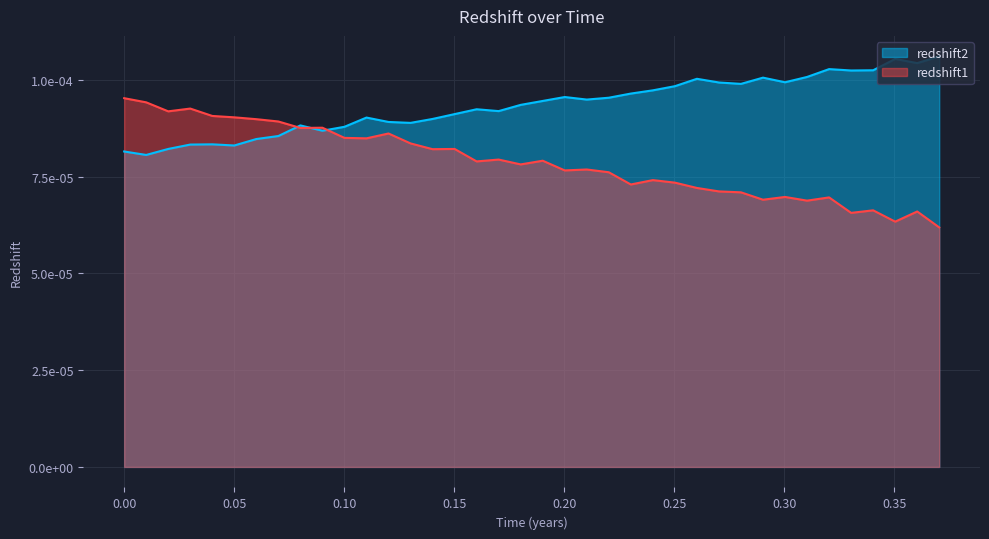

Rank the series by their maximum value, from lowest to highest.

redshift1, redshift2